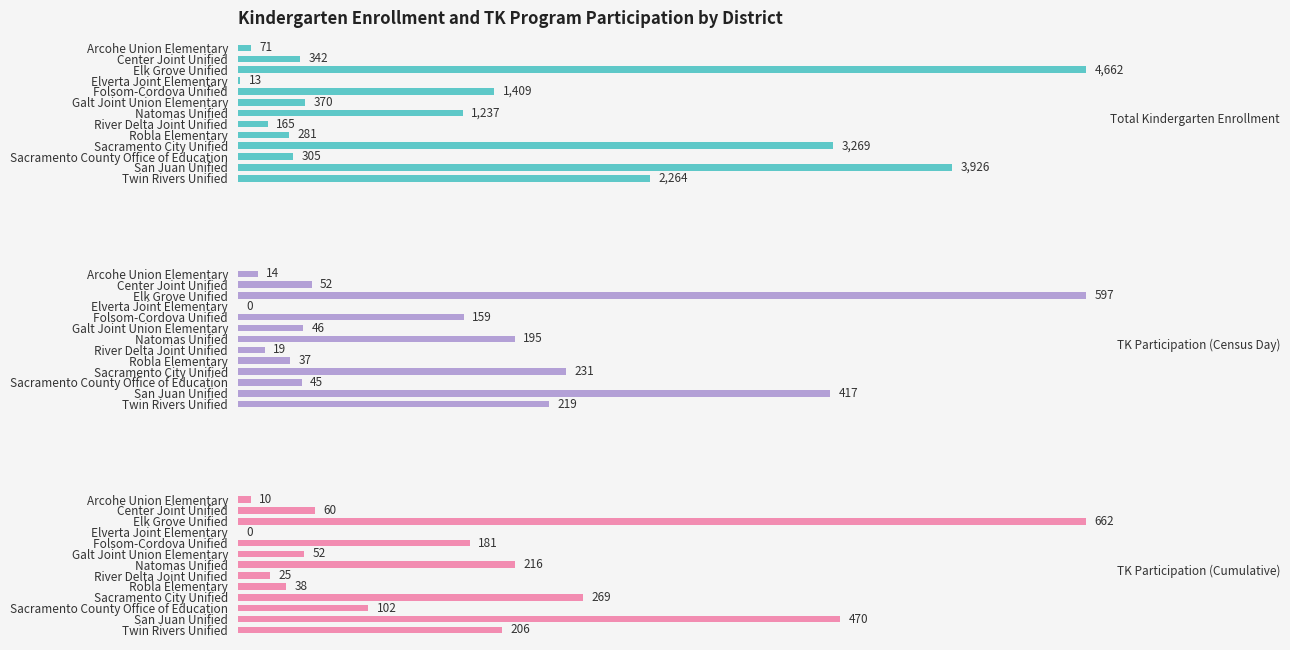

What is the difference between the second highest and minimum values in the TK Participation (Census Day) series?

417